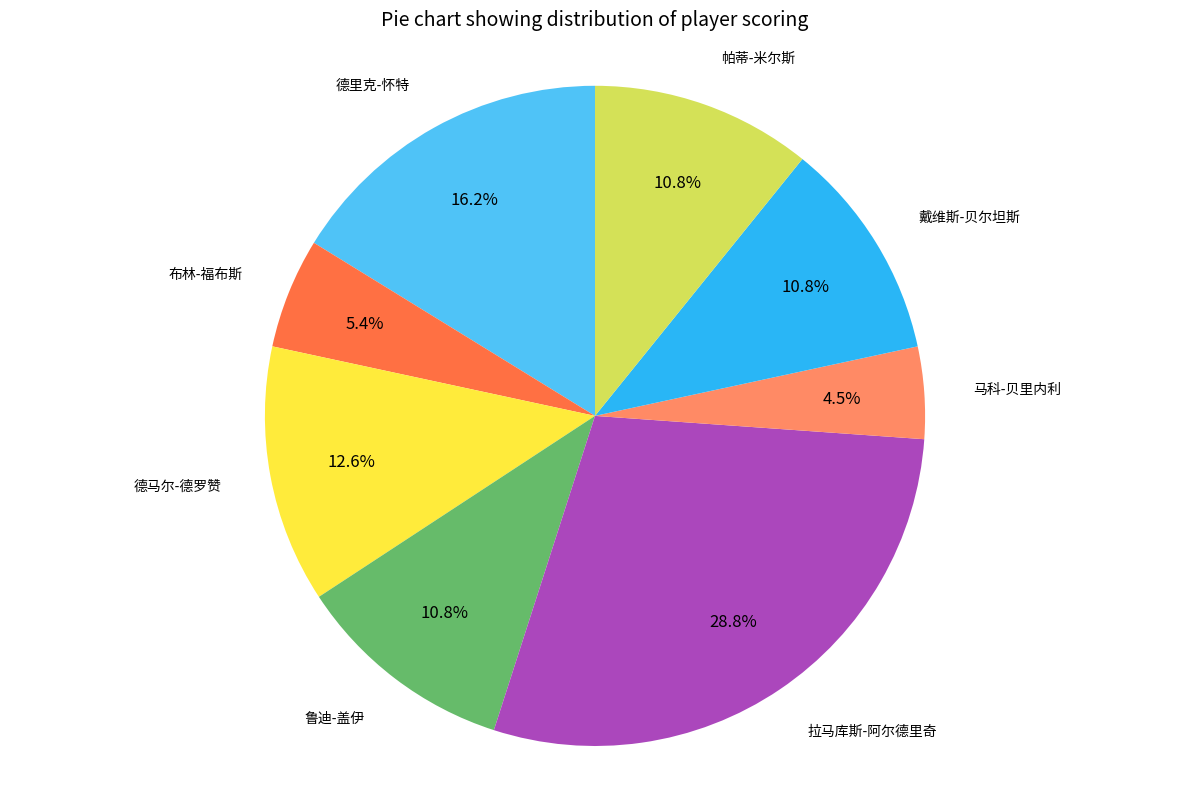

Is there a majority slice in this chart?

No